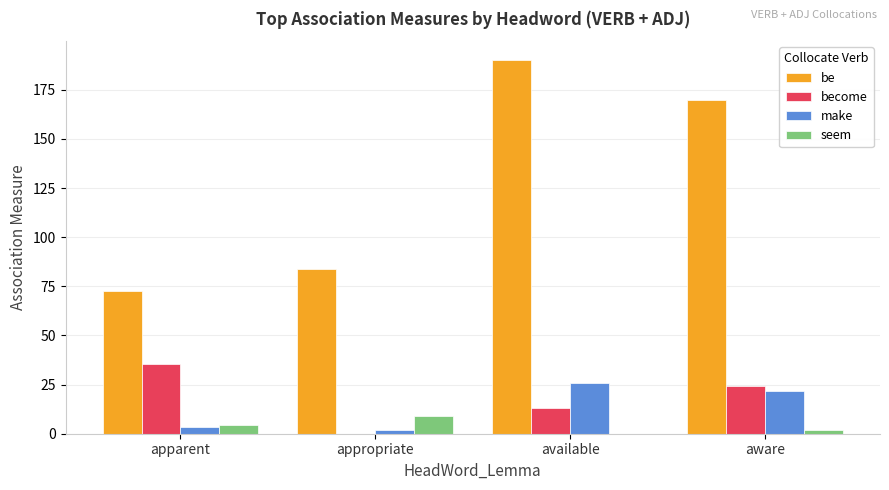

At which category is the sum across all series the highest?

available